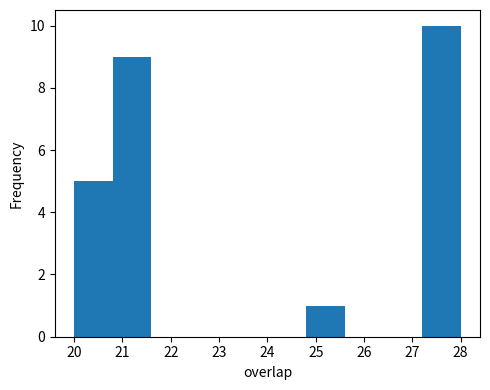

Reading left to right, transcribe this chart: for each bar, give the range it covers on the x-axis and its height. The values are not printed on the chart, so give them approximately, as read against the axis.

20.0 to 20.8: 5
20.8 to 21.6: 9
21.6 to 22.4: 0
22.4 to 23.2: 0
23.2 to 24.0: 0
24.0 to 24.8: 0
24.8 to 25.6: 1
25.6 to 26.4: 0
26.4 to 27.2: 0
27.2 to 28.0: 10